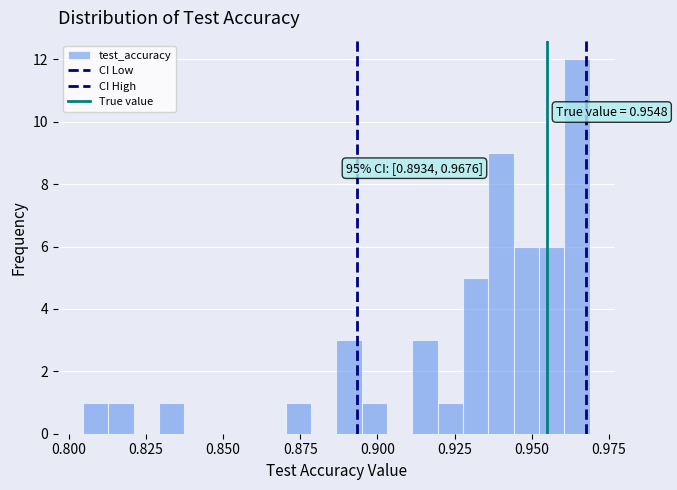

Read against the x-axis, roughly where is the centre of the tallest bar?

0.965